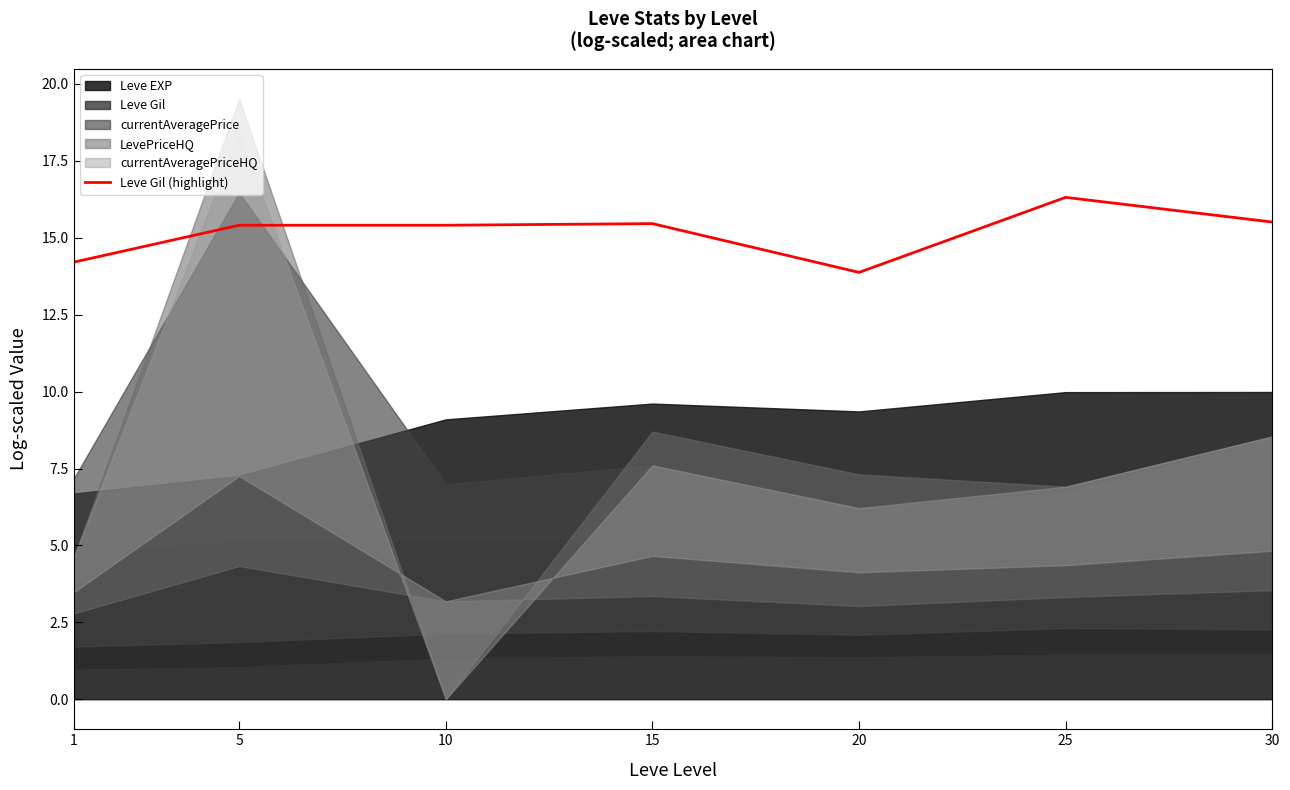

Where is the data nearest to the value 15?

5